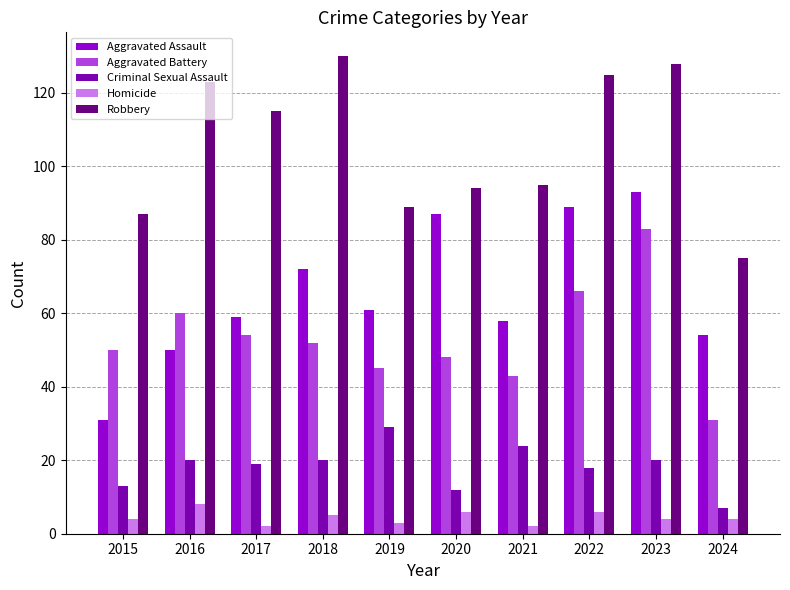

How many distinct data groups are displayed?

5